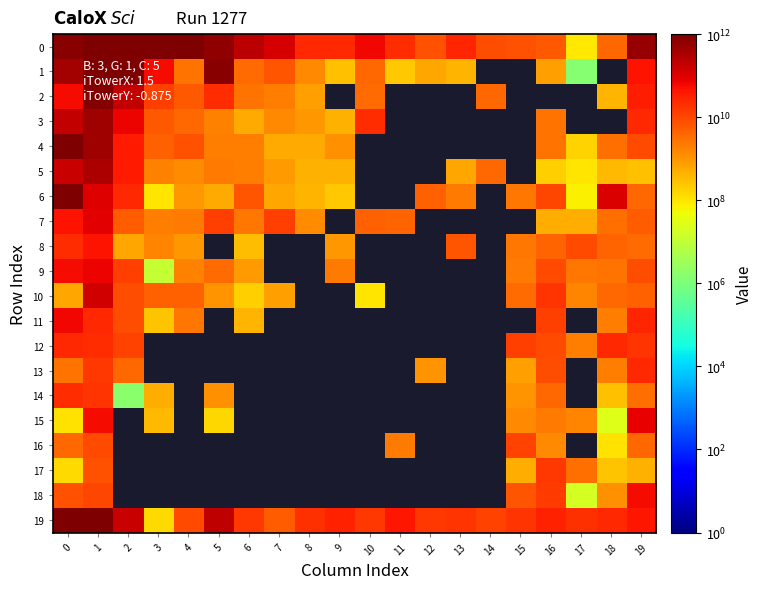

The 5 series shows 197319820.0 at 16. True or false?

True